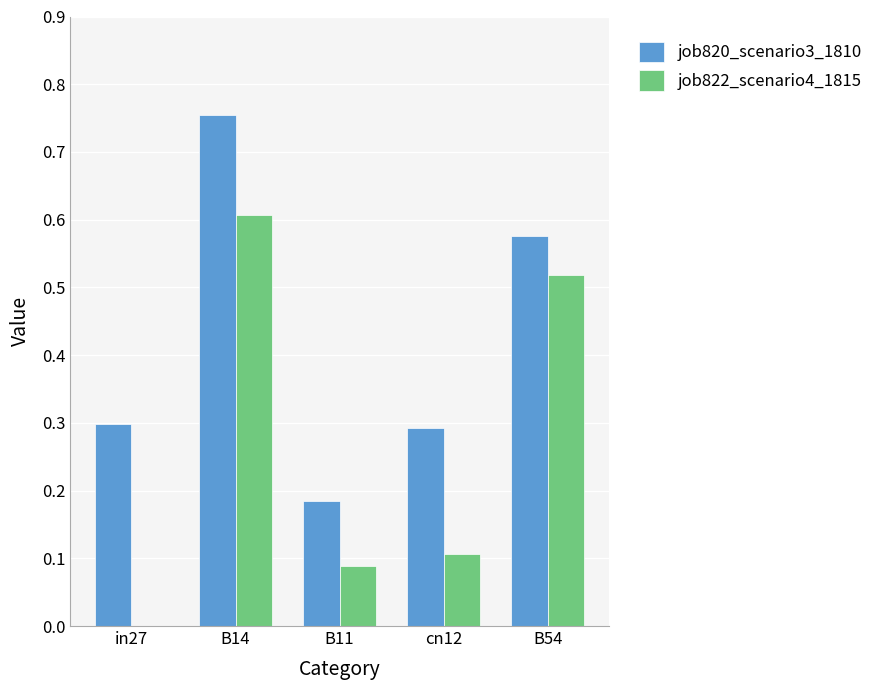

At which category does the chart reach its peak across all series?

B14